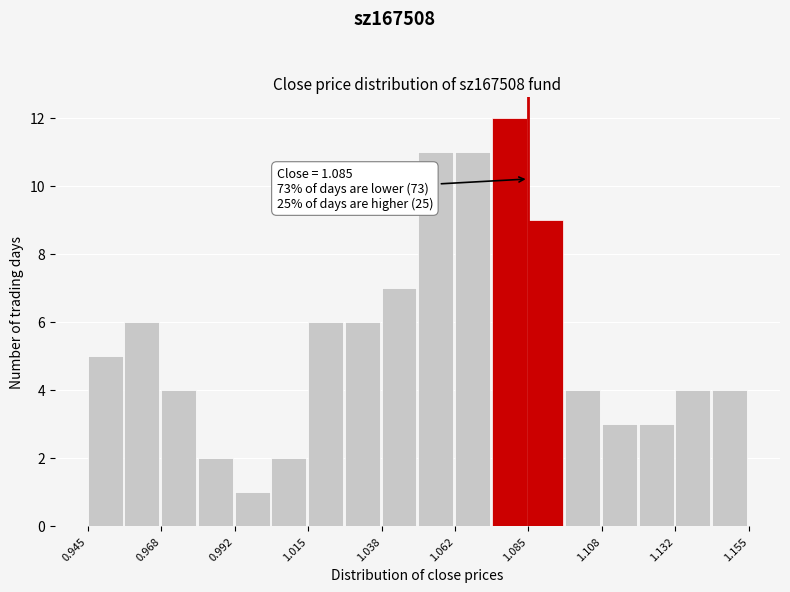

Around what value on the x-axis is the tallest bar? Give the approximate position of its centre, as read against the axis.

1.080